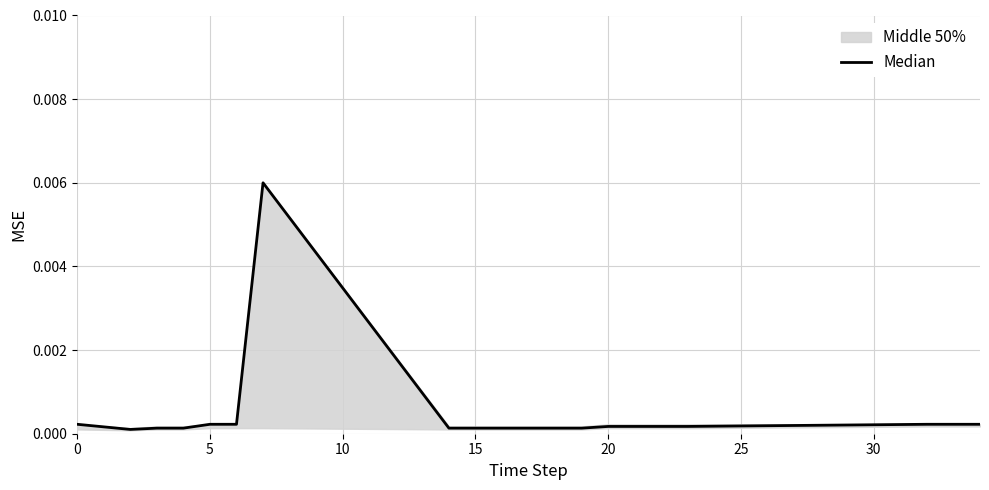

How many data points does each series have?

20